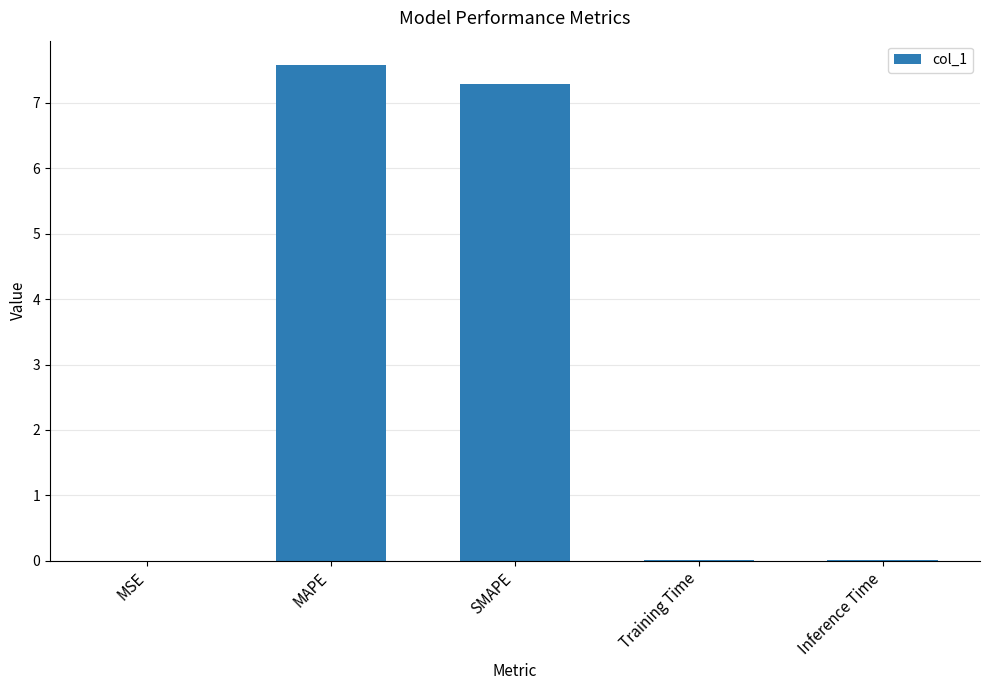

True or false: the data shows 5.0 at MAPE.

False